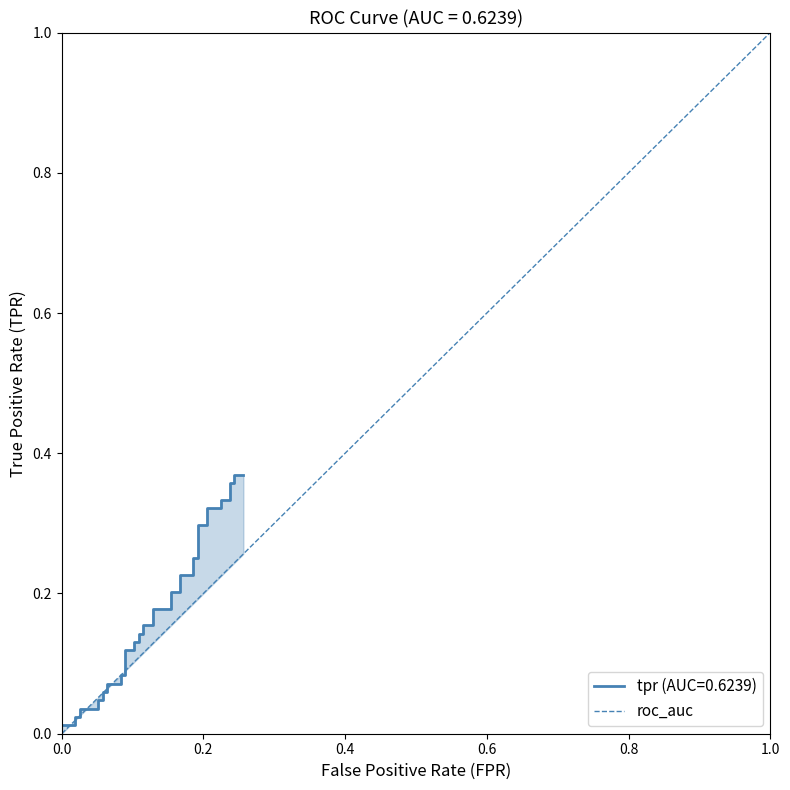

Rank the categories by value from lowest to highest.

0.0, 1.0